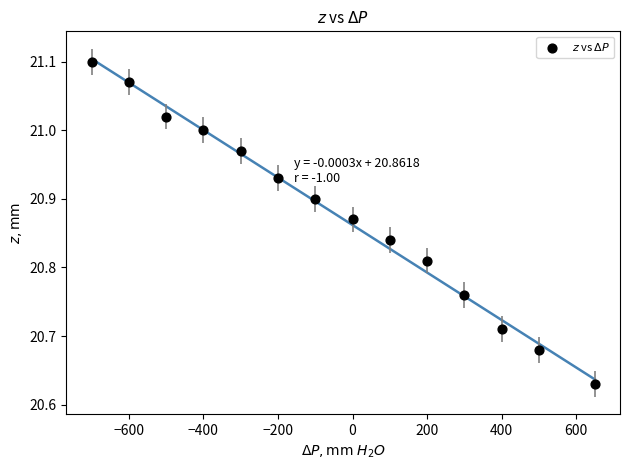

What is the range of X values (max minus min)?

1350.0